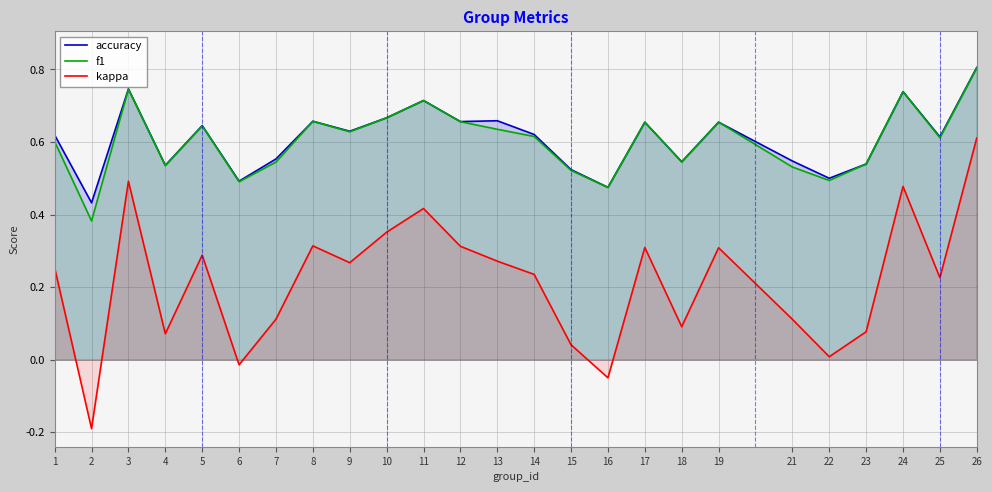

Is it true that kappa equals 0.5 at 12?

False